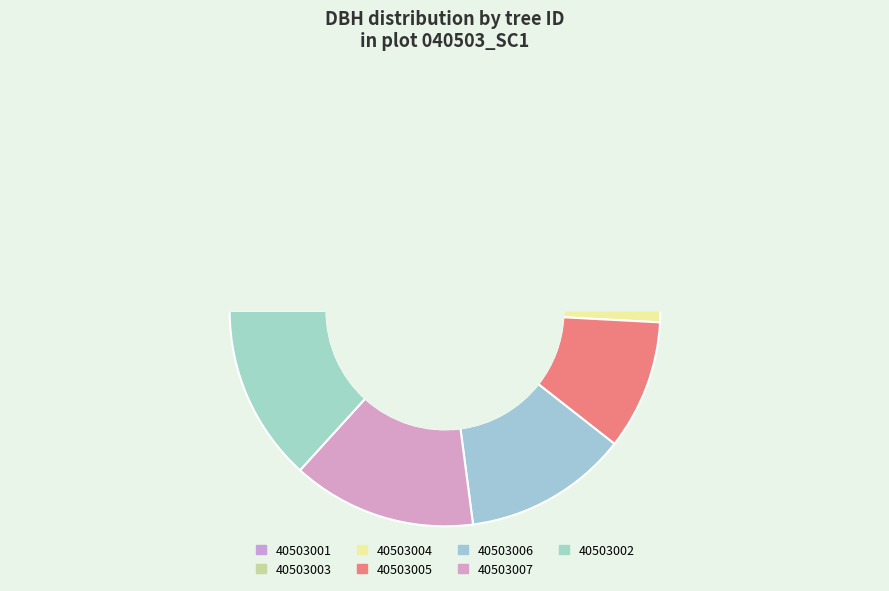

Which has a higher value, 40503003 or 40503004?

40503003